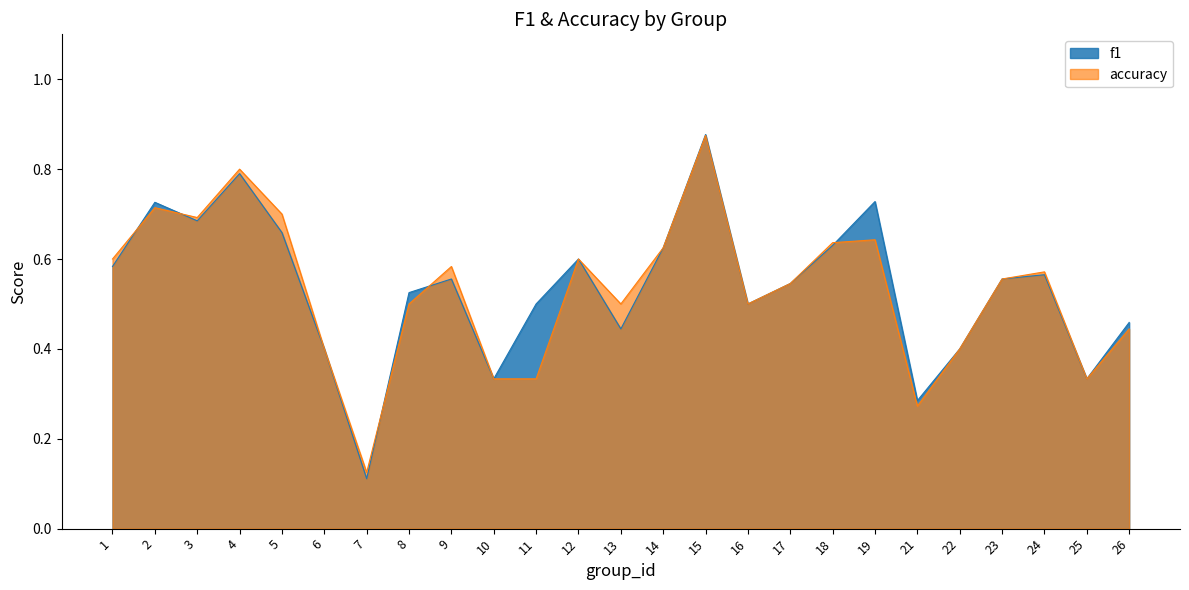

Which series has the largest total across all categories?

f1